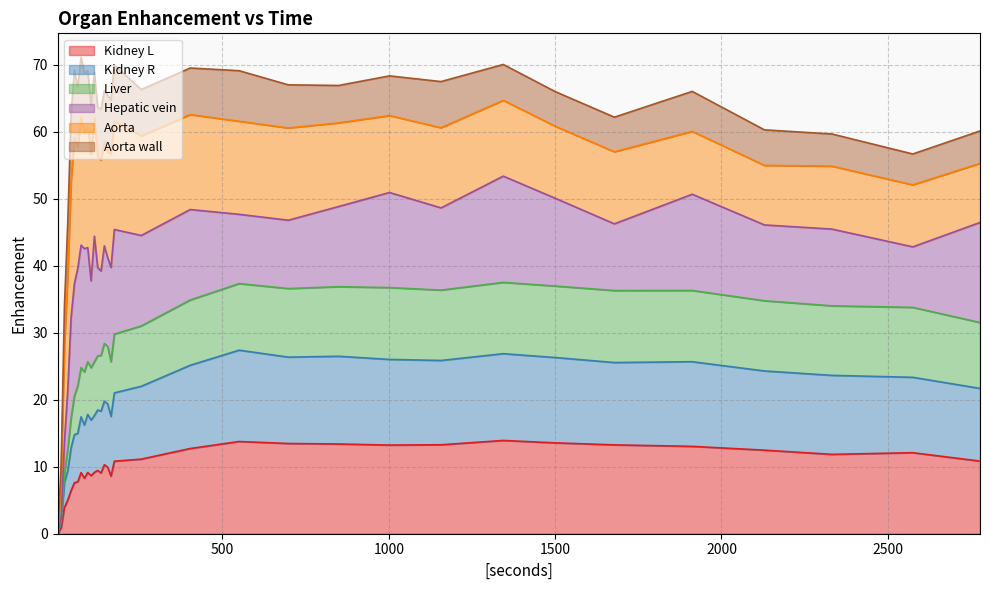

True or false: Kidney L has more than 2 interior local peaks.

True